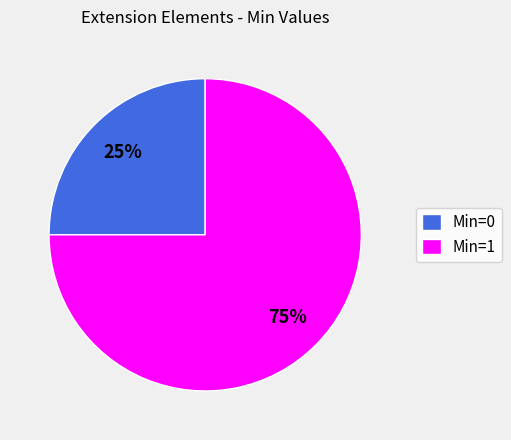

What is the largest slice in the pie chart?

Min=1